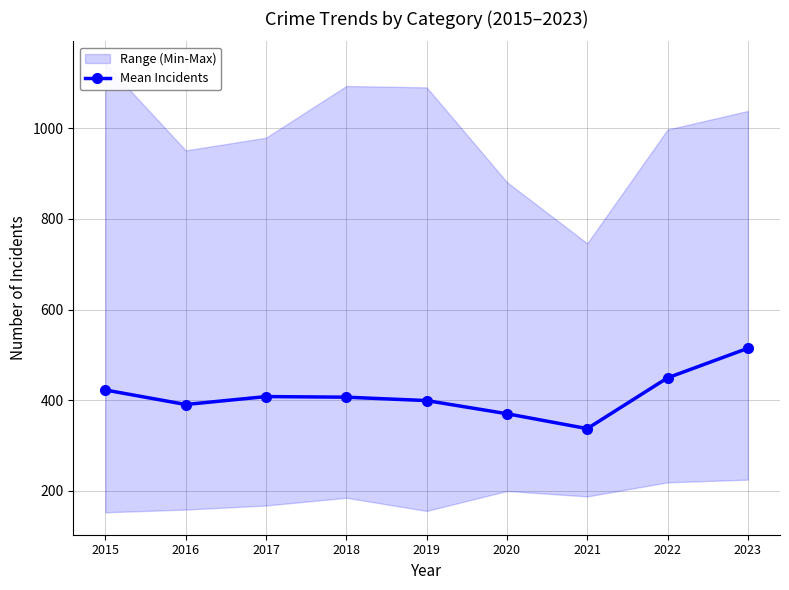

How many points are higher than both their immediate neighbors (excluding endpoints)?

1